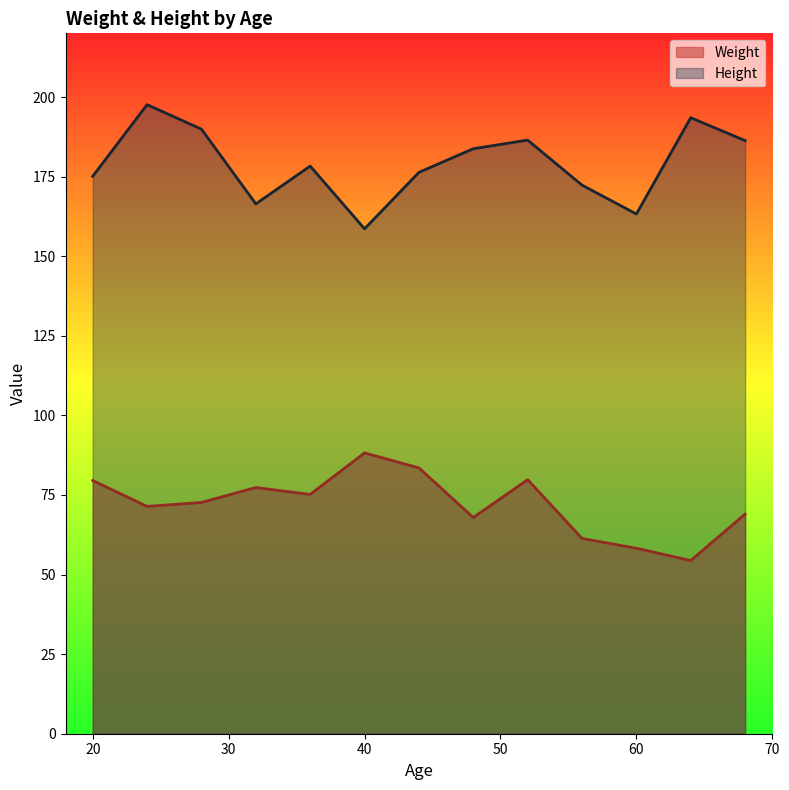

List the series in order of their peak value, highest first.

Height, Weight